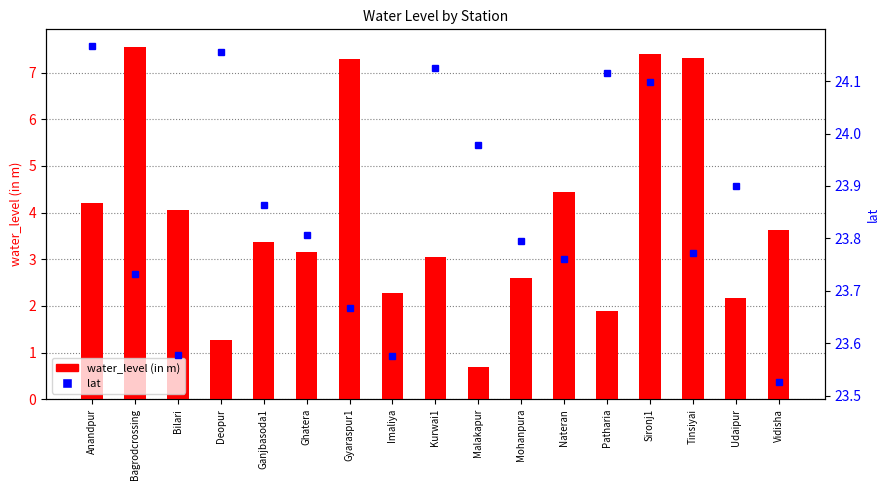

At how many categories does at least one series exceed 0?

17